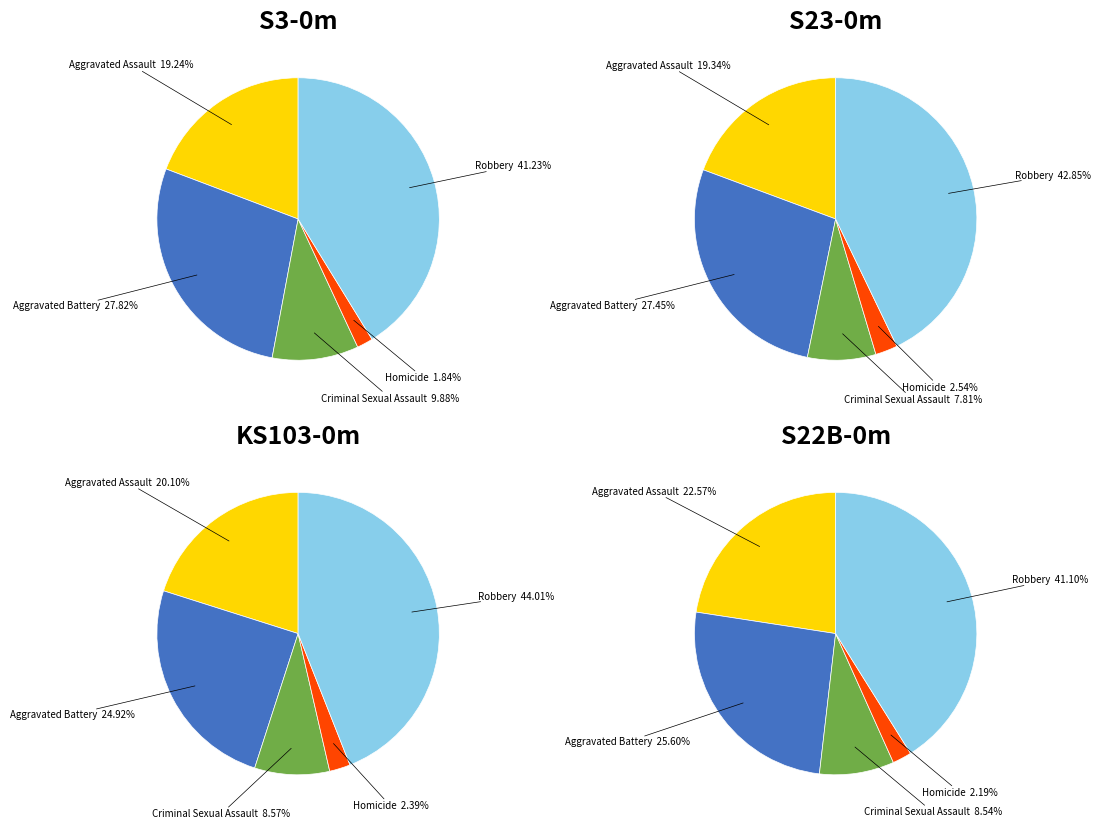

Which category has the biggest portion of the pie?

Robbery